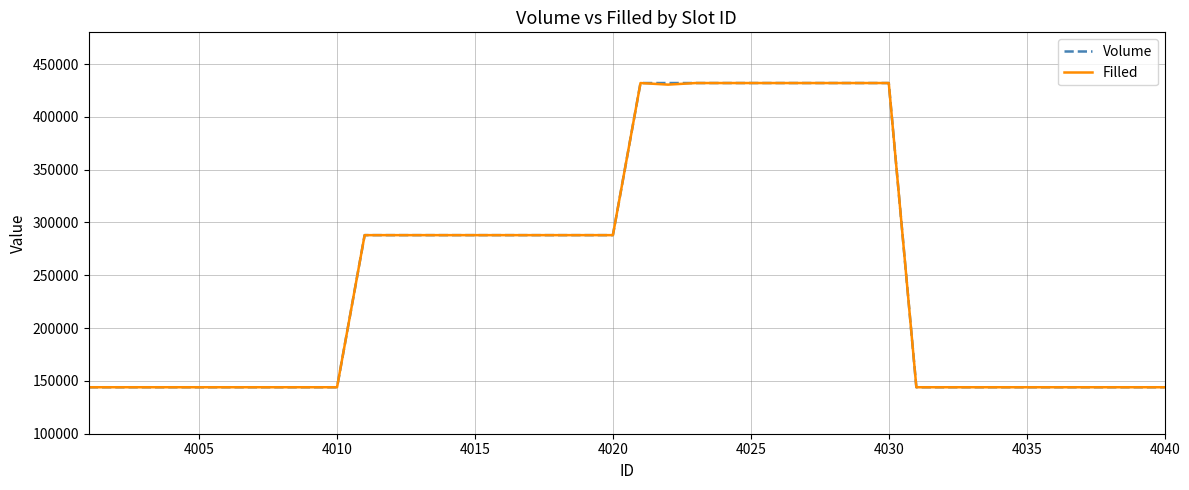

What is the minimum value for Filled?

144000